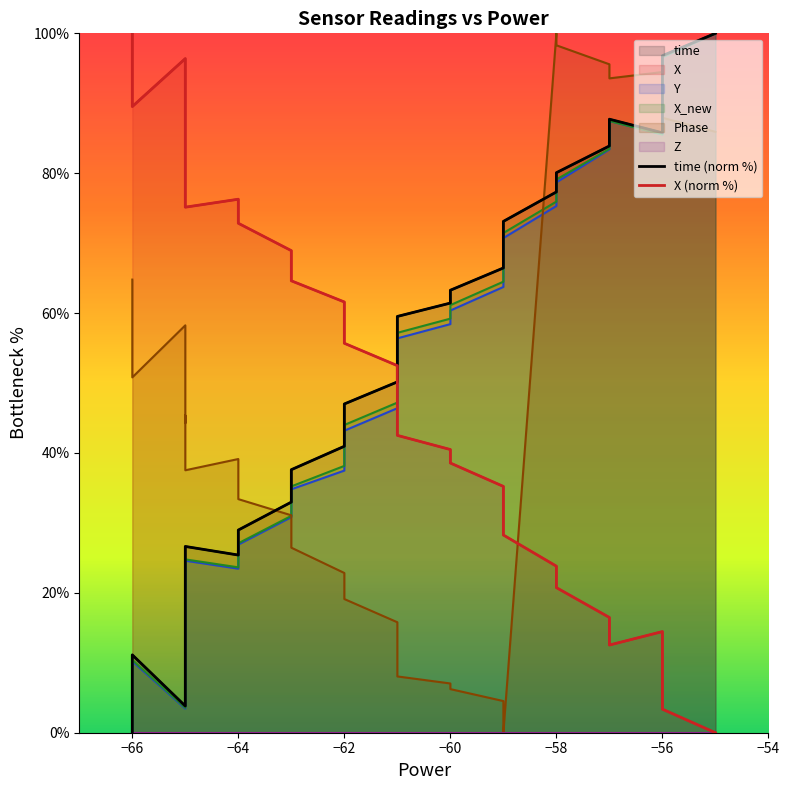

What is the difference between the highest and lowest values at −54?

65.7